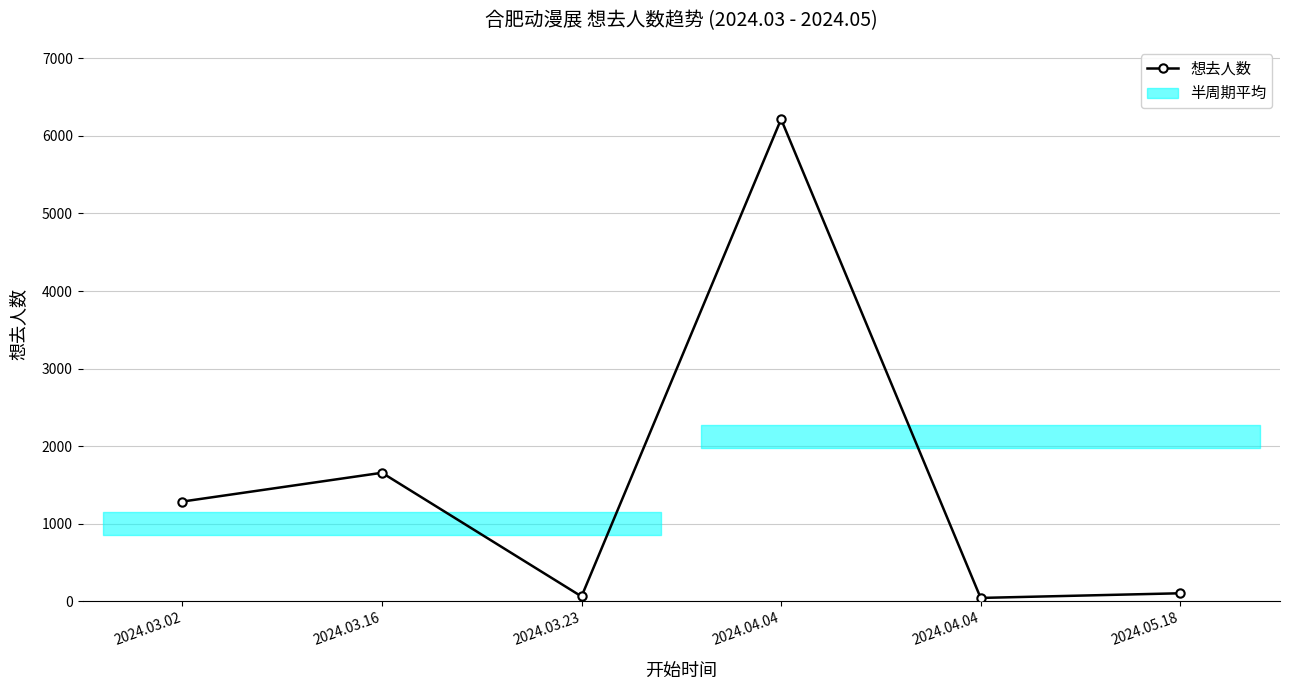

Where is the first local maximum?

2024.03.16